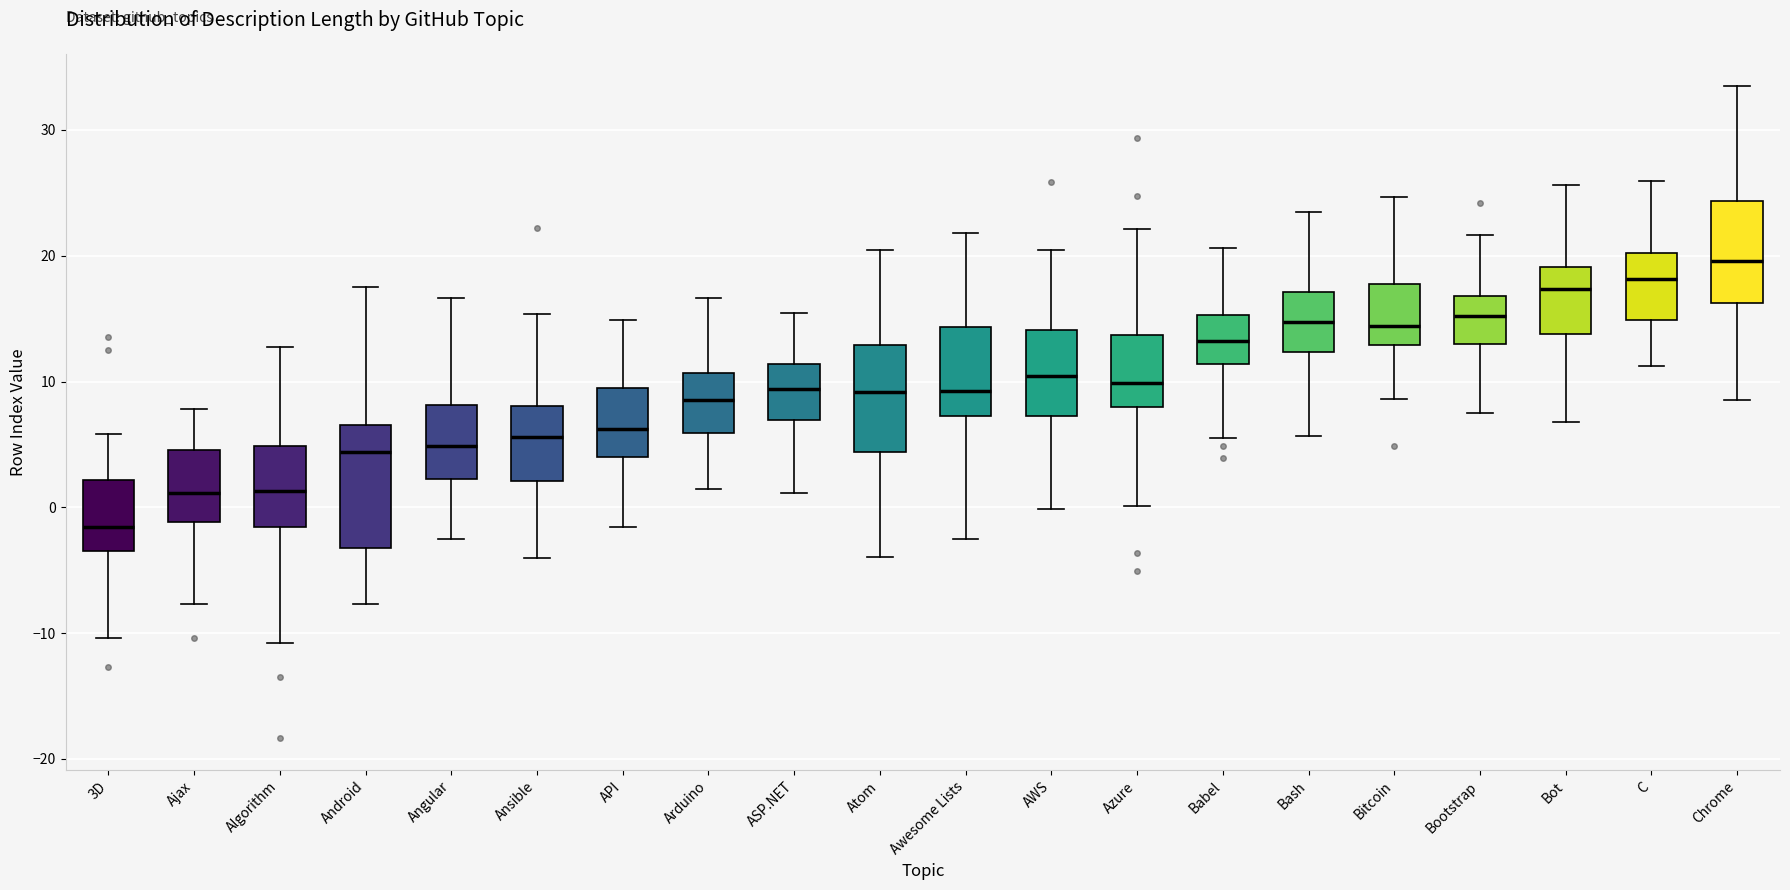

Which box is the tallest, from its lower edge to its upper edge?

Android